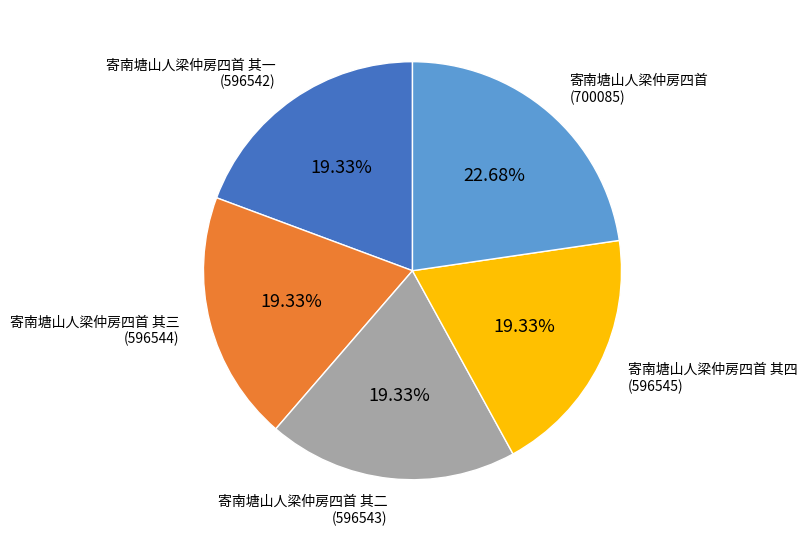

Is 寄南塘山人梁仲房四首 其一 the majority of the pie?

No